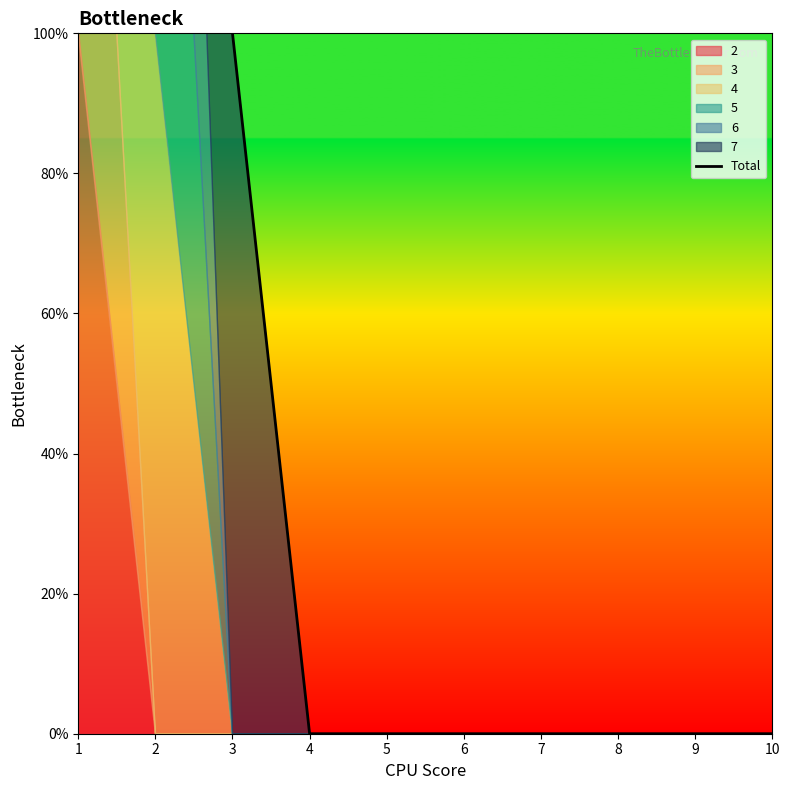

Rank the categories by value from lowest to highest.

4, 5, 6, 7, 8, 9, 10, 3, 1, 2